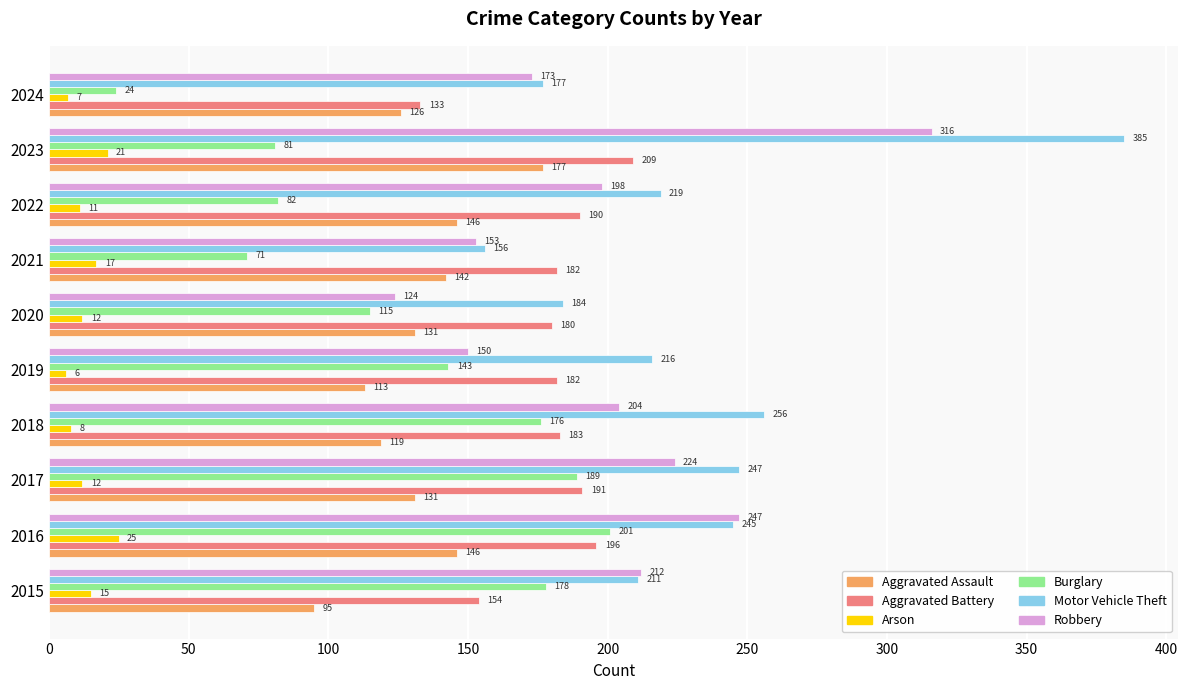

What is the greatest value displayed?

385